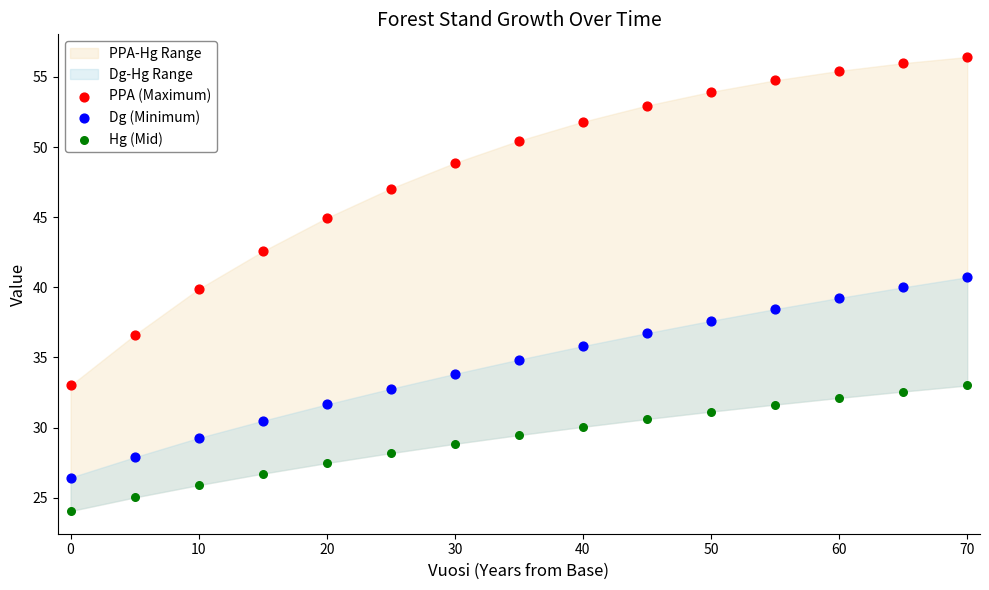

In the PPA (Maximum) series, what Y value is closest to 44?

44.9